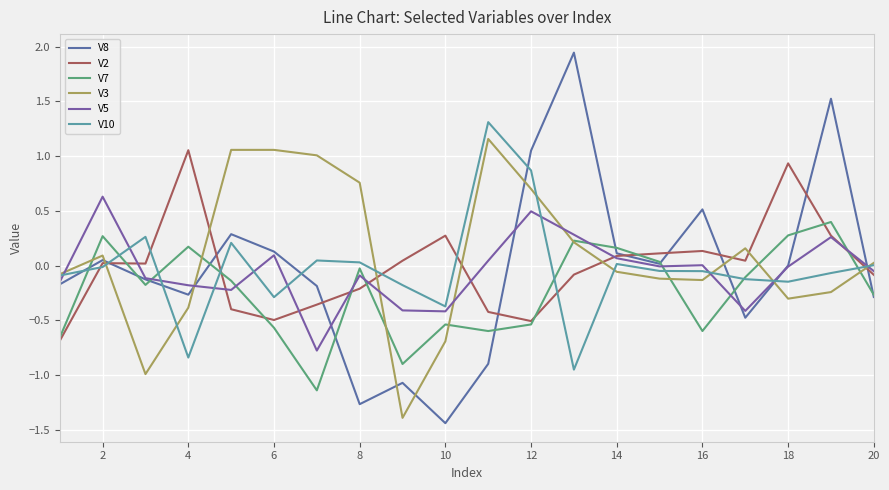

Which series ends up on top after the final intersection of V2 and V5?

V5